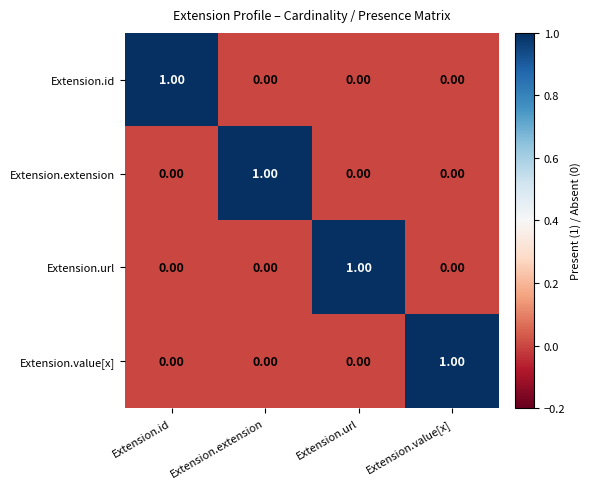

At how many categories does at least one series exceed 0?

4